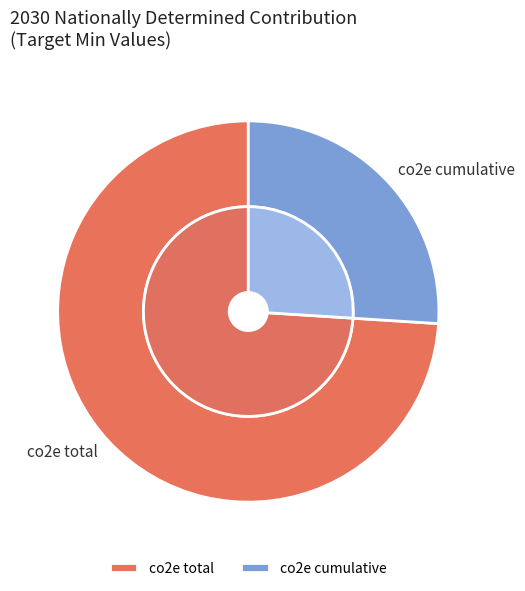

Is it true that co2e cumulative is 26% of the pie?

True